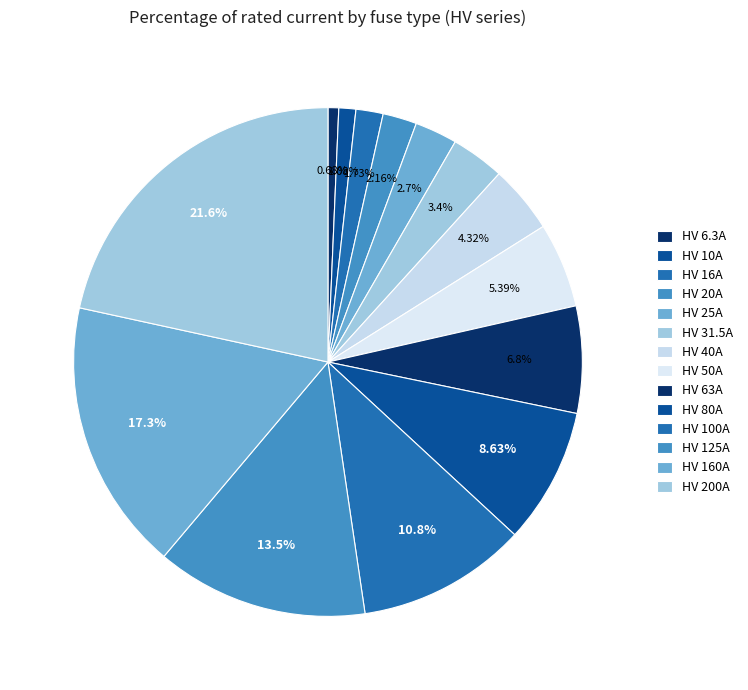

Does HV 125A represent more than half of the total?

No